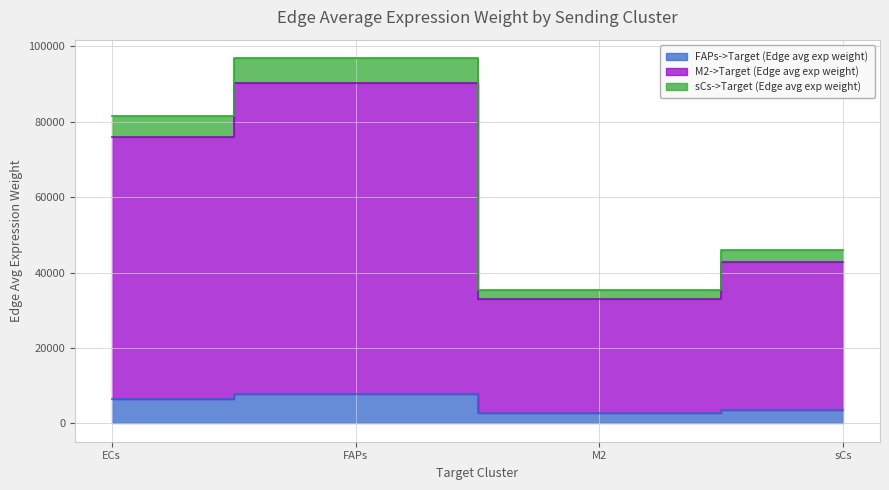

What are all the series names shown in the legend?

FAPs->Target (Edge avg exp weight), M2->Target (Edge avg exp weight), sCs->Target (Edge avg exp weight)